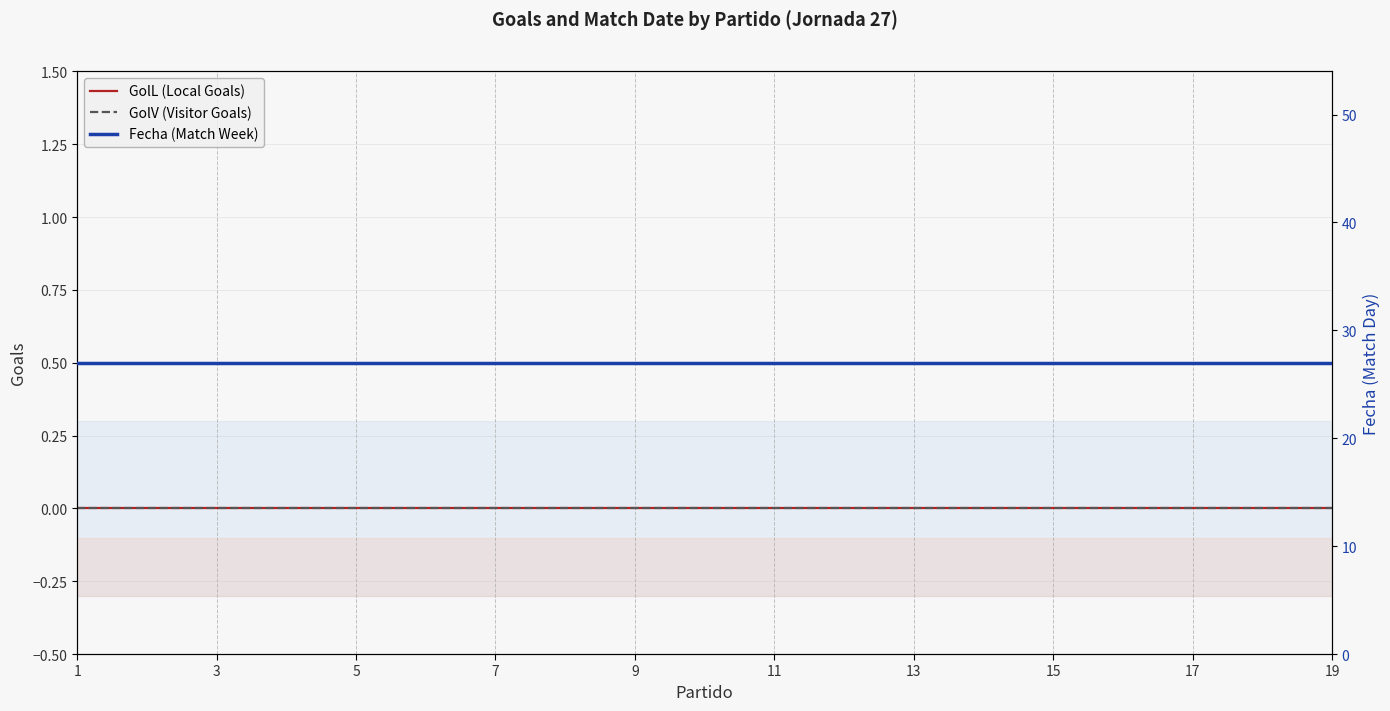

True or false: GolV (Visitor Goals) and GolL (Local Goals) cross at least once.

False